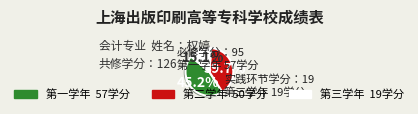

Is there a majority slice in this chart?

No